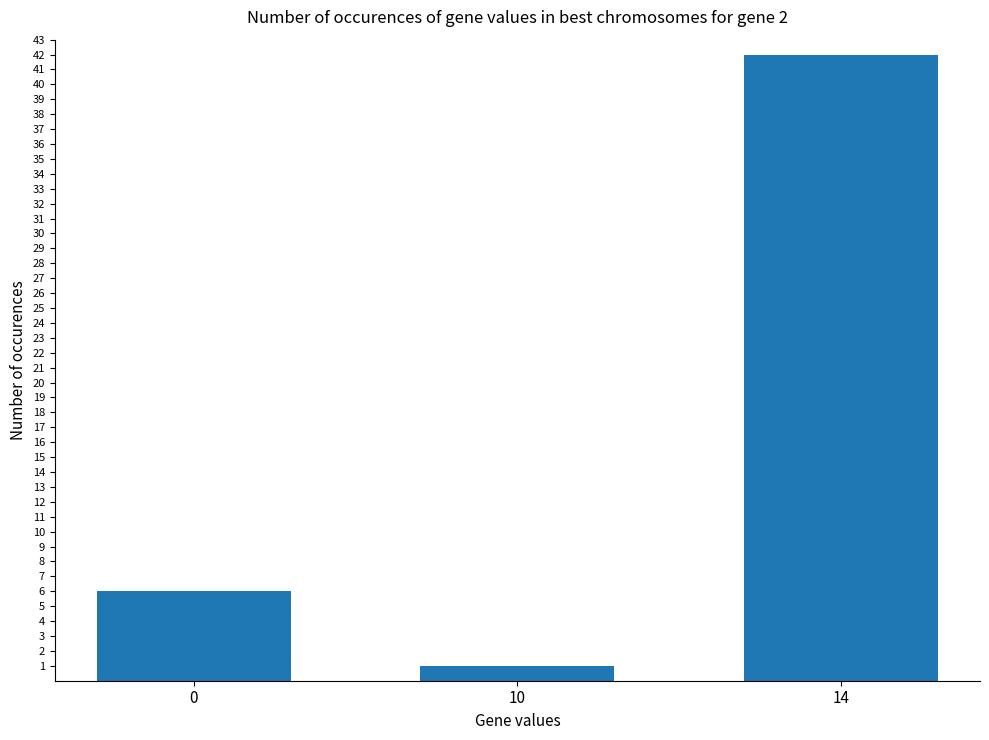

Are the bars grouped side by side (vs. stacked)?

No